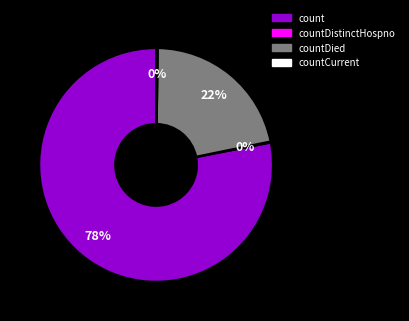

Which category has the biggest portion of the pie?

count